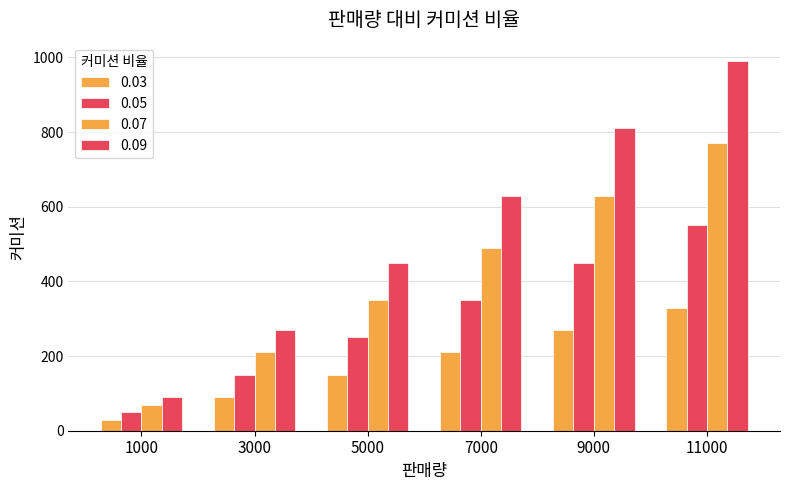

What is the minimum value shown in the chart?

30